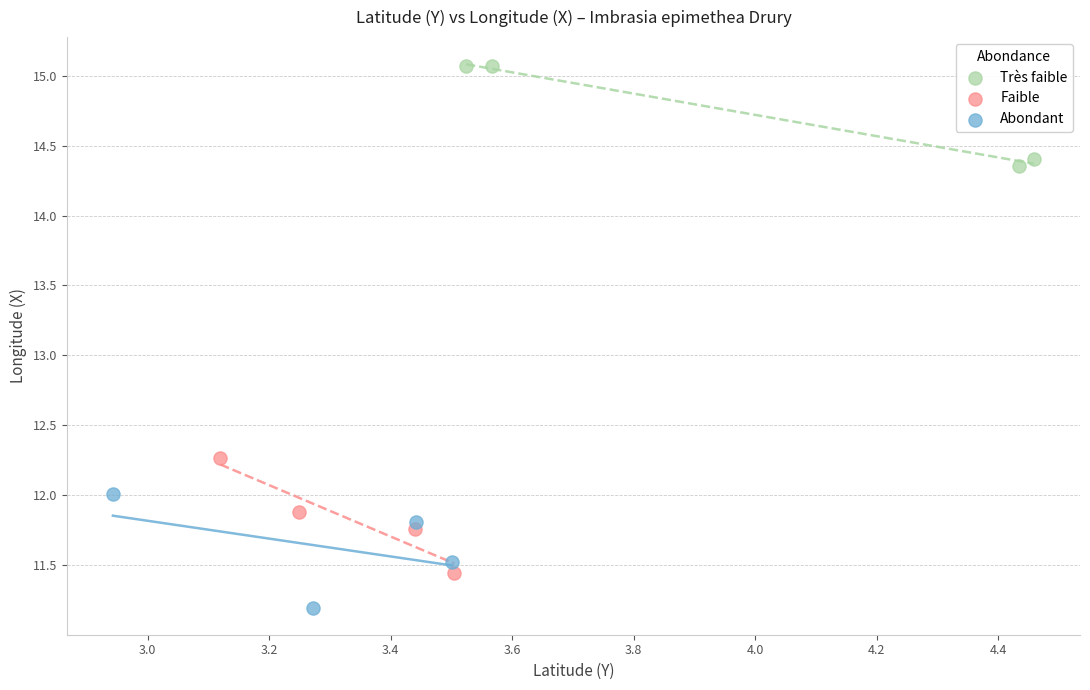

Which series reaches the maximum Y coordinate?

Très faible